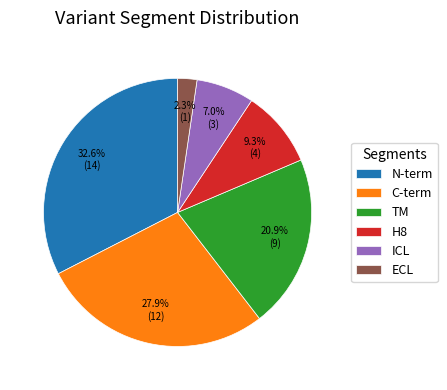

What is the smallest slice in the pie chart?

ECL